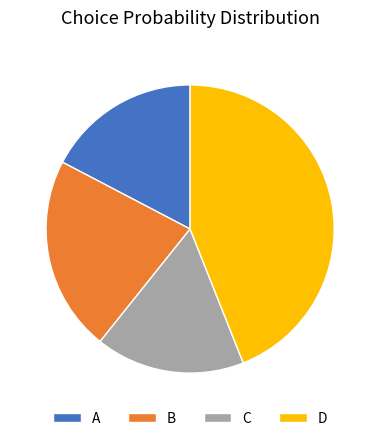

The A slice represents 4% of the pie. True or false?

False